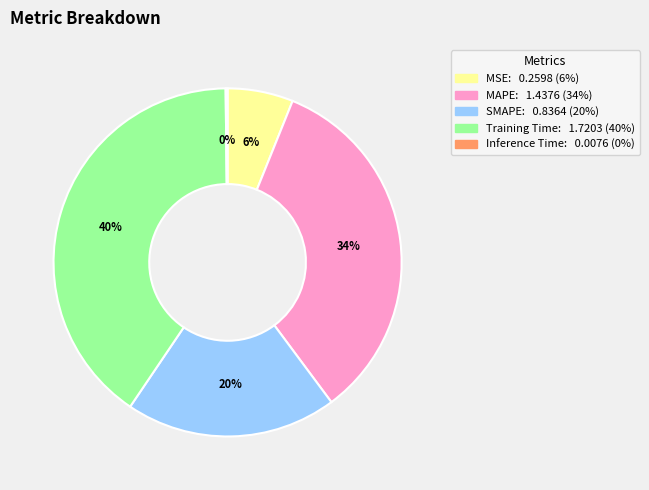

To the nearest percent, what percentage of the pie is MSE?

6%